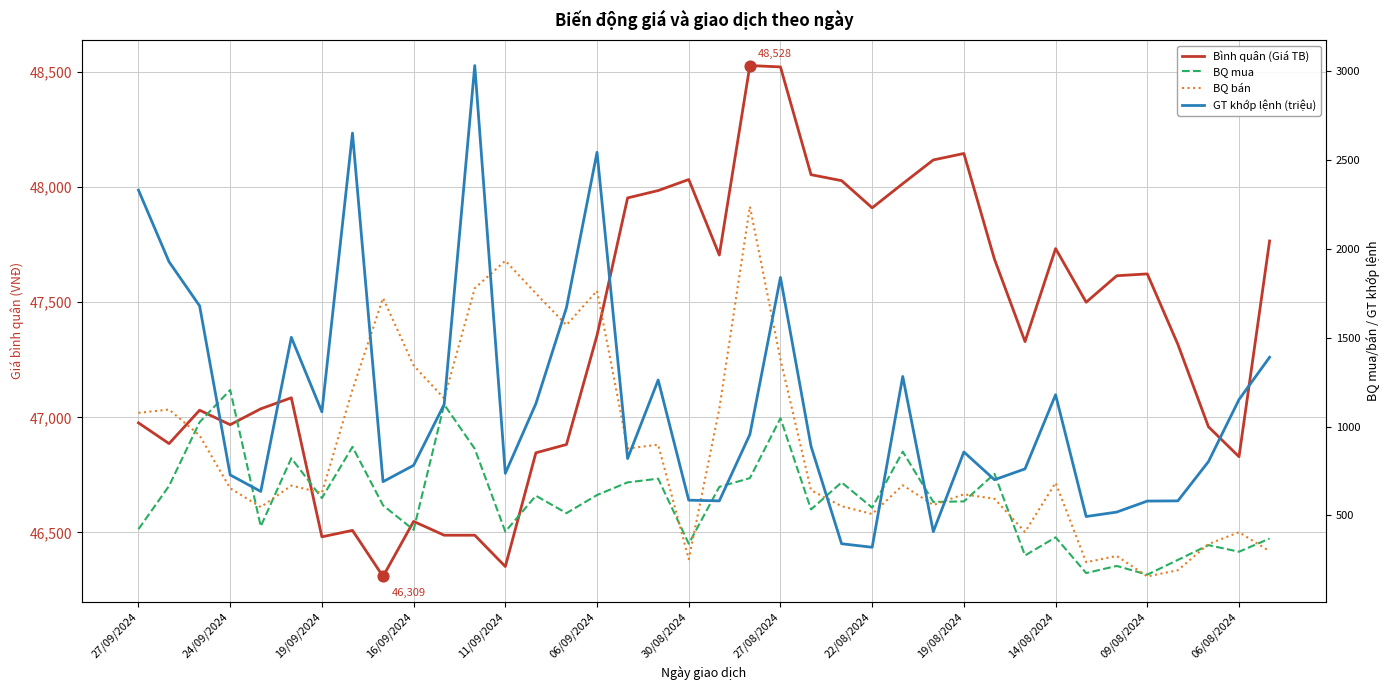

Which series has the widest spread of Y values?

GT khớp lệnh (triệu)